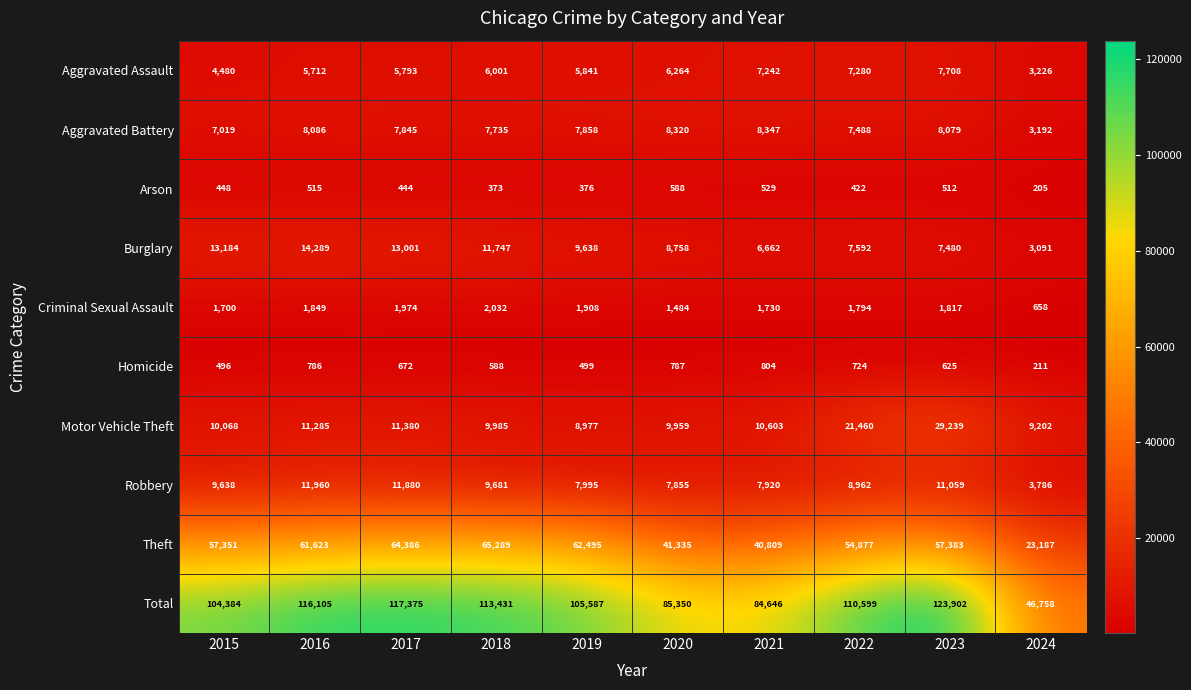

True or false: Aggravated Assault has a value of 3882 at 2022.

False